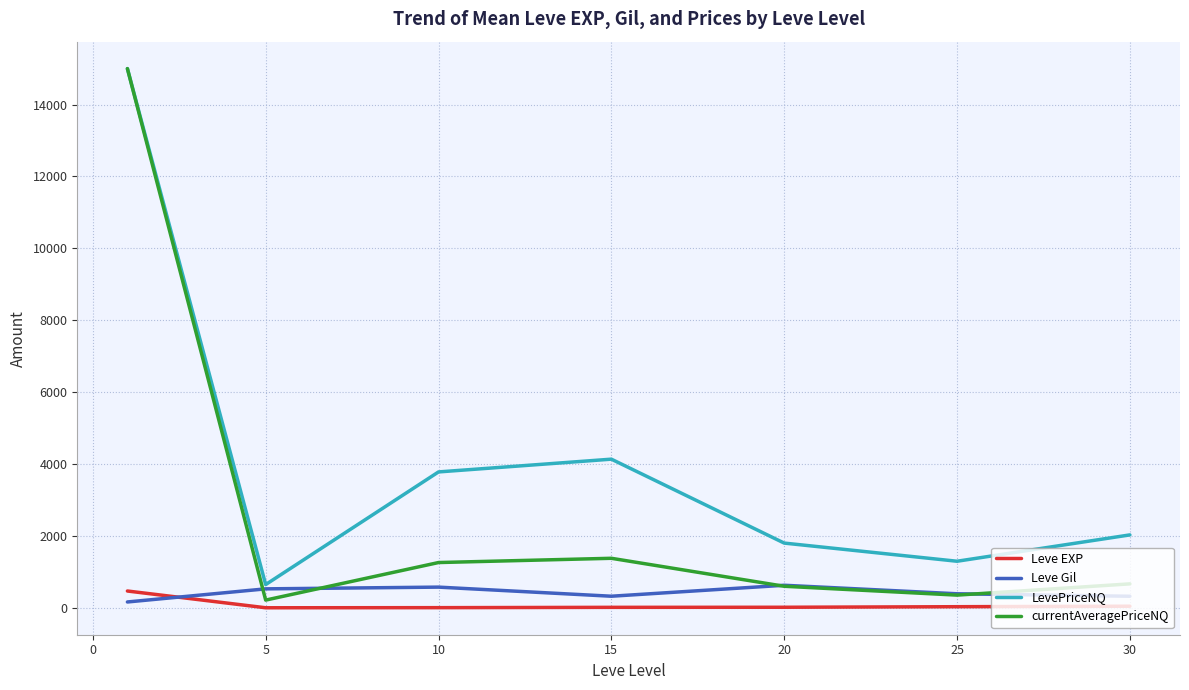

True or false: Leve Gil and currentAveragePriceNQ intersect in this chart.

True